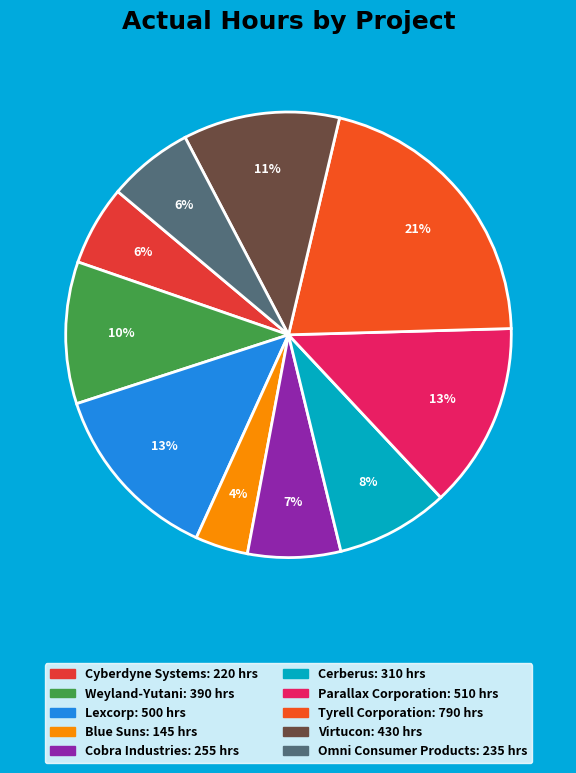

Does Cerberus represent more than half of the total?

No